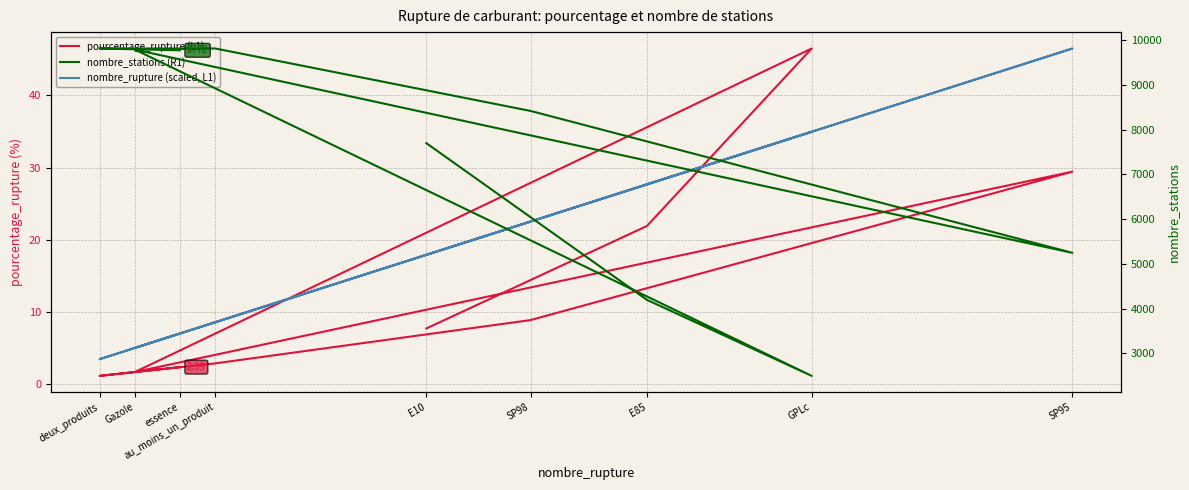

List the series in order of their peak value, lowest first.

pourcentage_rupture (L1), nombre_rupture (scaled, L1), nombre_stations (R1)